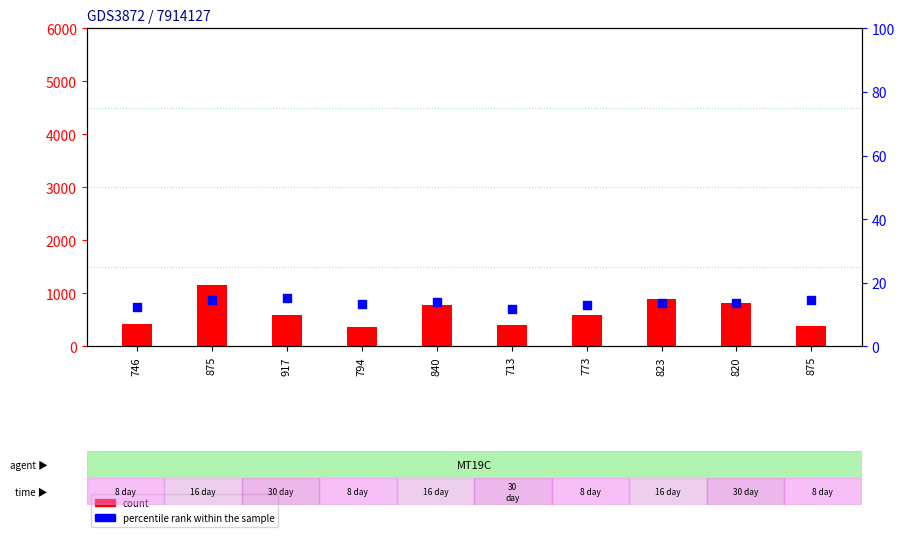

Which series has the largest total across all categories?

count